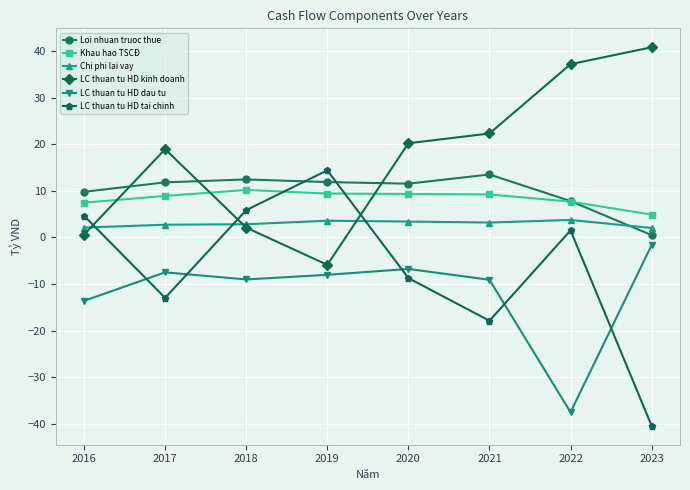

Read the LC thuan tu HD kinh doanh value at 2016.

0.6